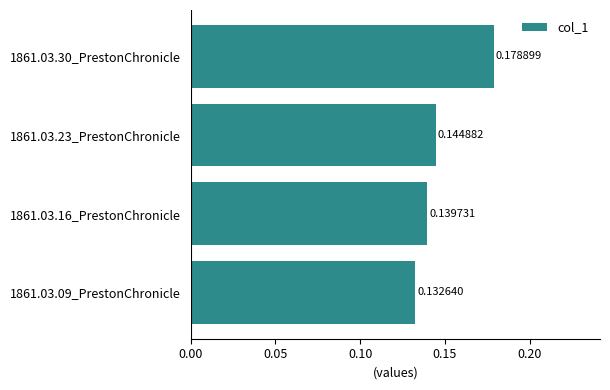

List the labels in order of value, smallest first.

1861.03.09_PrestonChronicle, 1861.03.16_PrestonChronicle, 1861.03.23_PrestonChronicle, 1861.03.30_PrestonChronicle